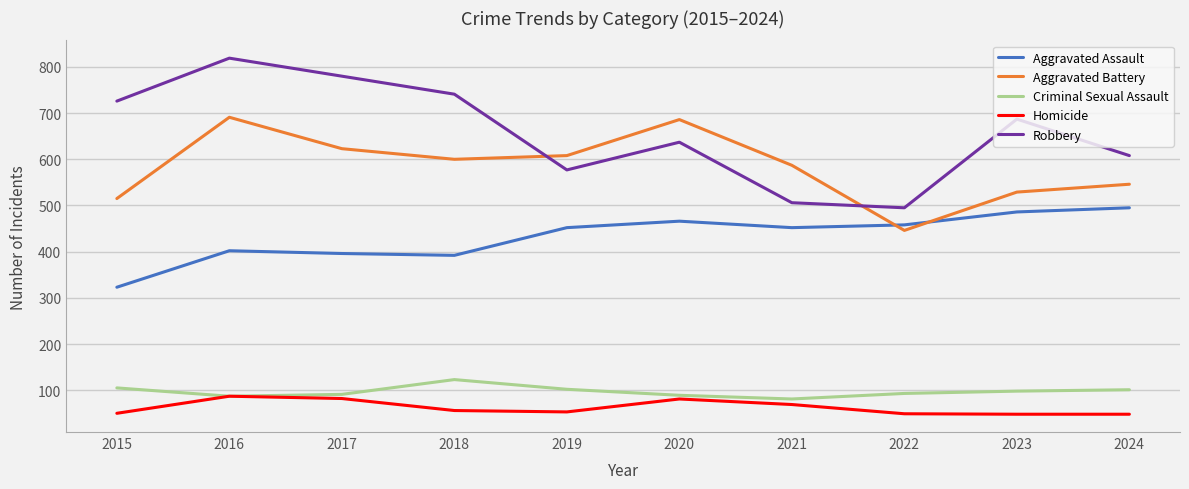

Which series has the largest range (max minus min)?

Robbery